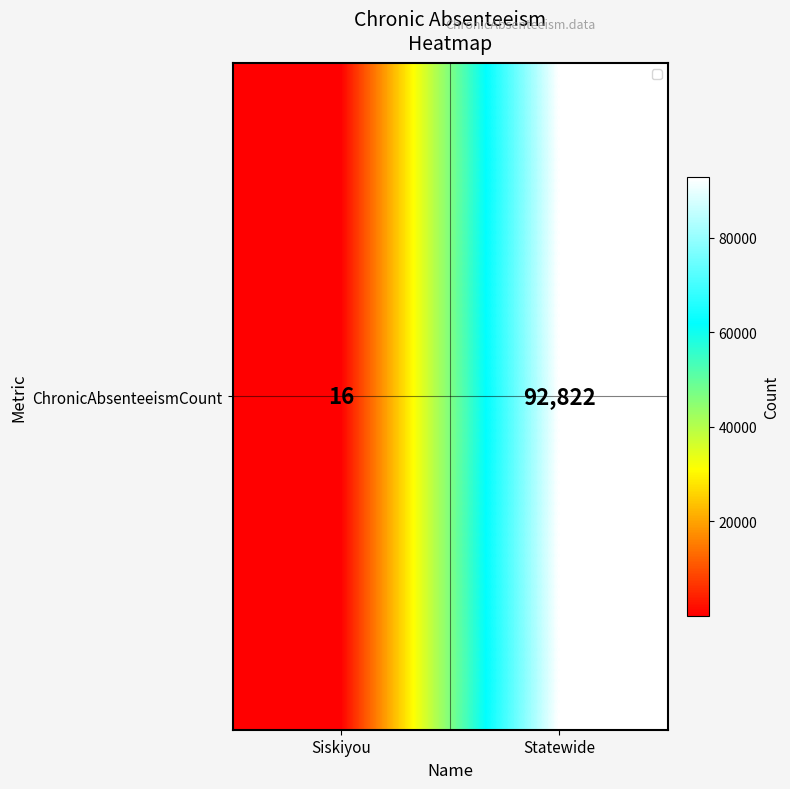

What is the change in value from Siskiyou to Statewide?

+92806